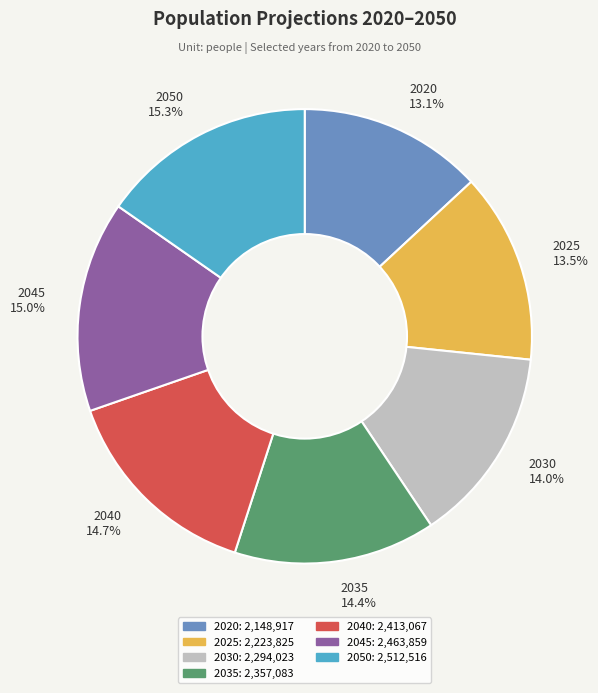

To the nearest percent, what is the difference between the largest and smallest slice percentages?

2%